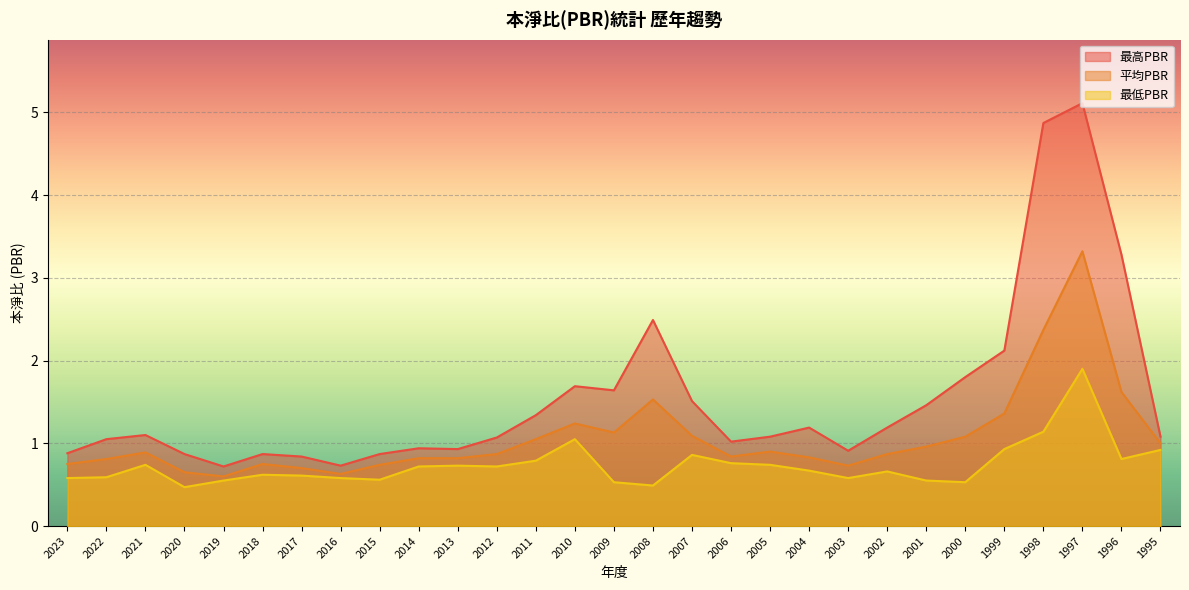

What is the smallest value displayed?

0.5